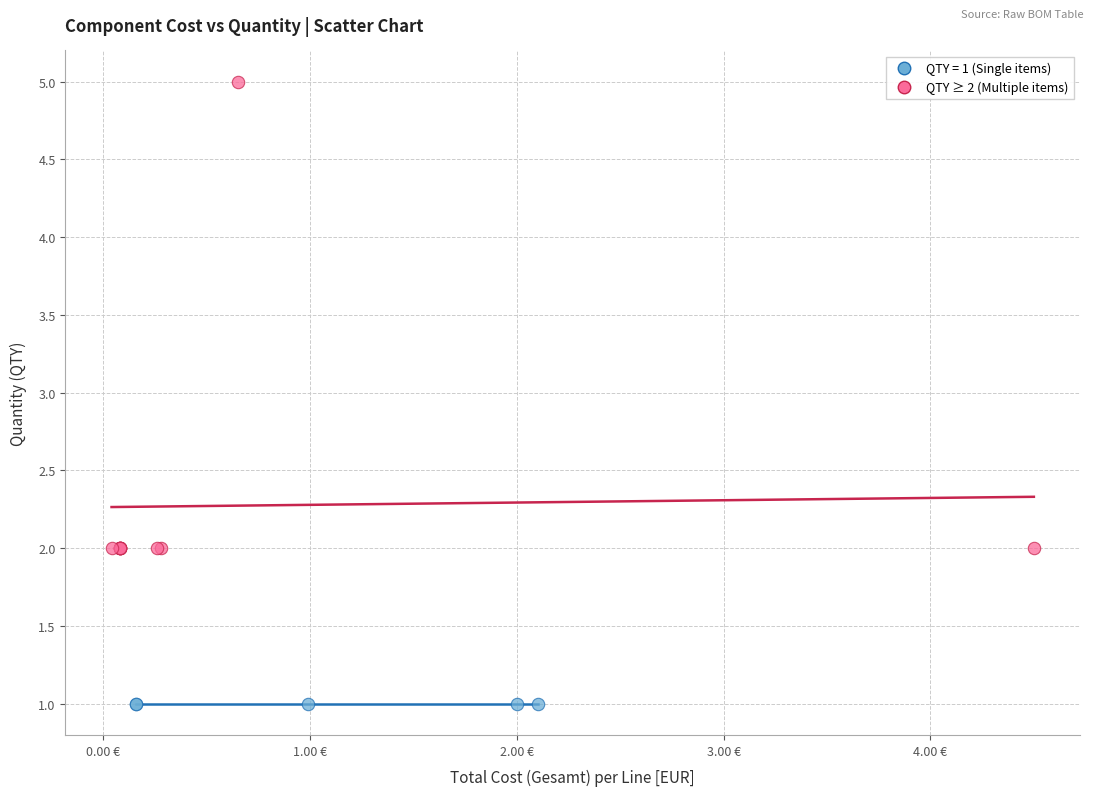

Which series contains the lowest Y value?

QTY = 1 (Single items)